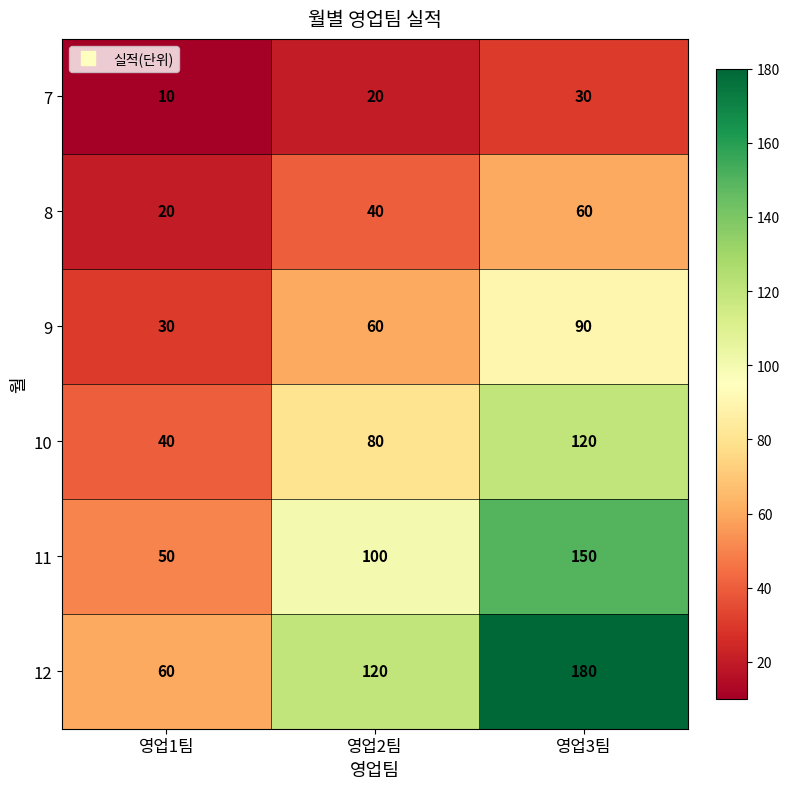

Which series has the widest spread of values?

12